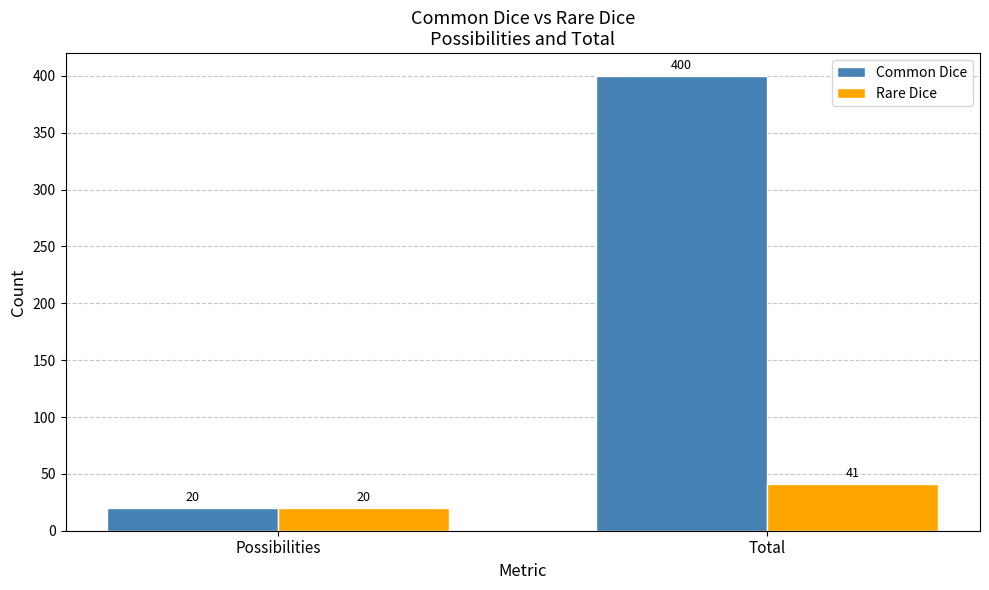

How many distinct data groups are displayed?

2